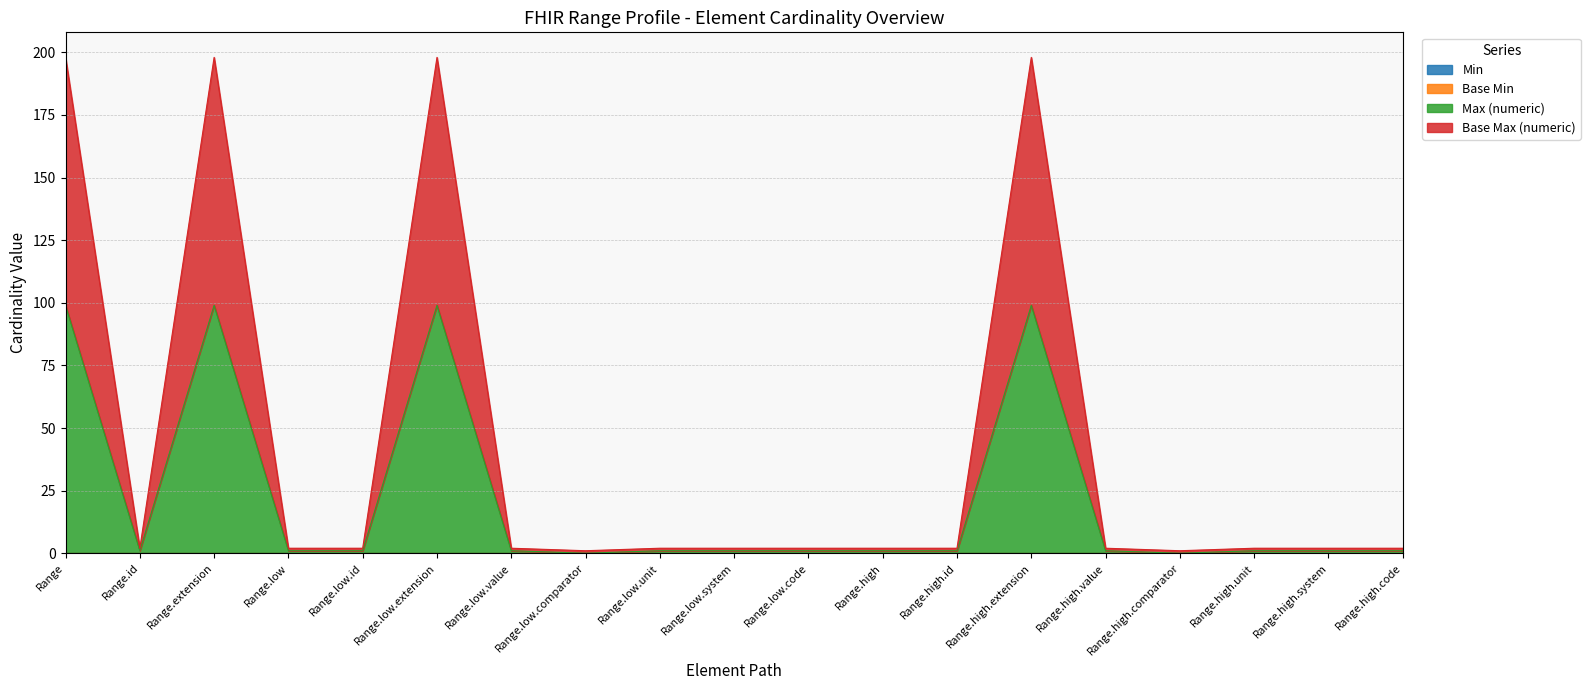

What is the minimum value for Base Max (numeric)?

1